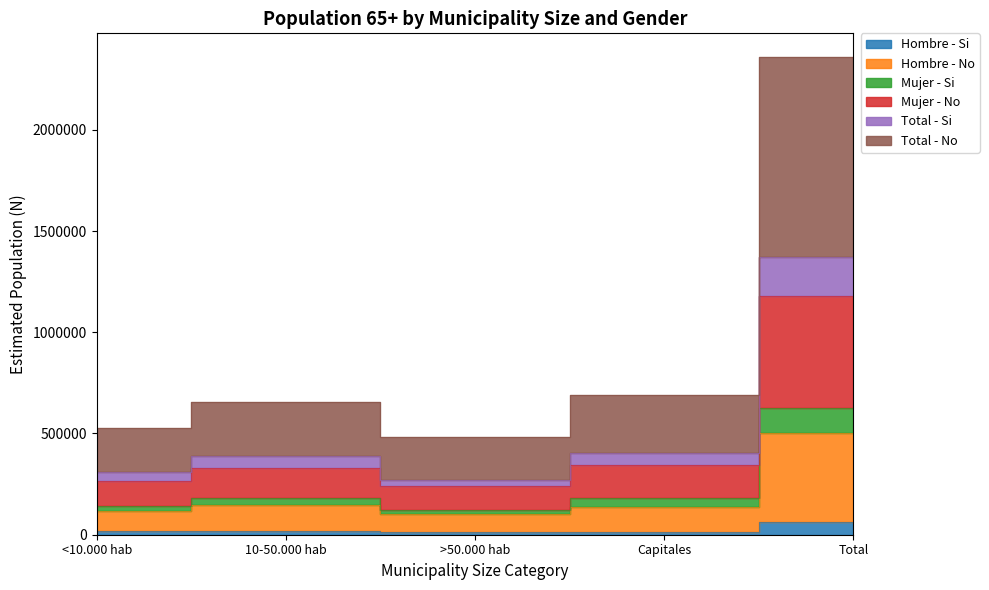

What are all the series names shown in the legend?

Hombre - Si, Hombre - No, Mujer - Si, Mujer - No, Total - Si, Total - No